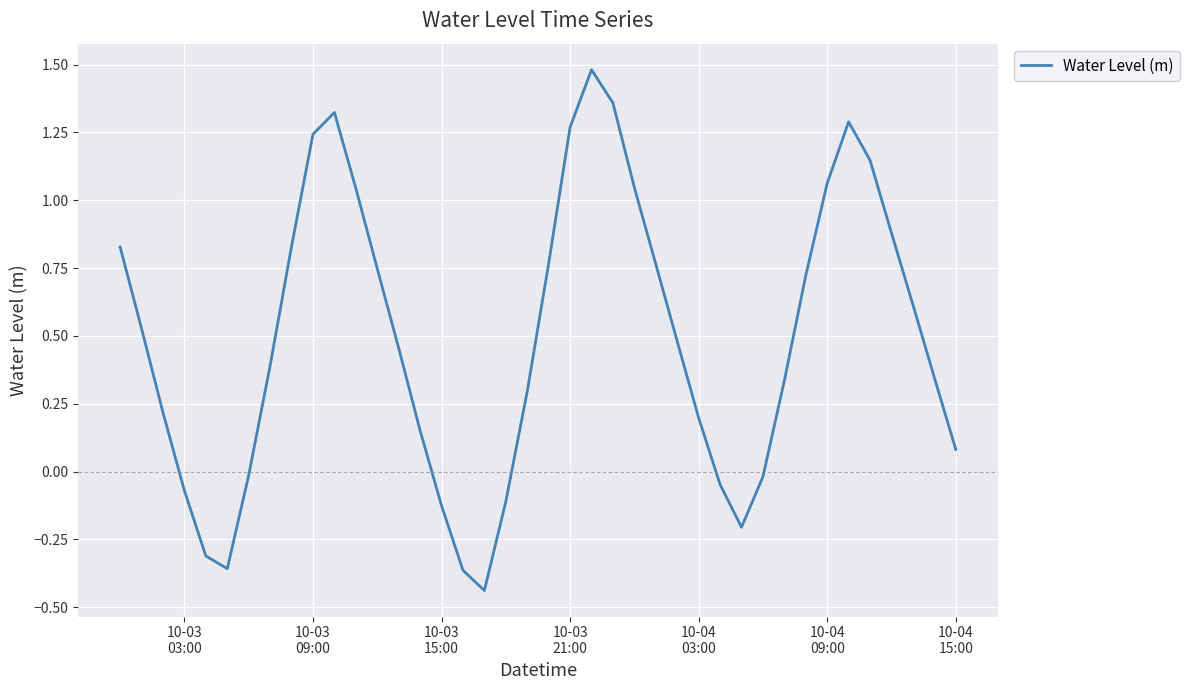

What is the difference between the maximum and minimum values?

1.9